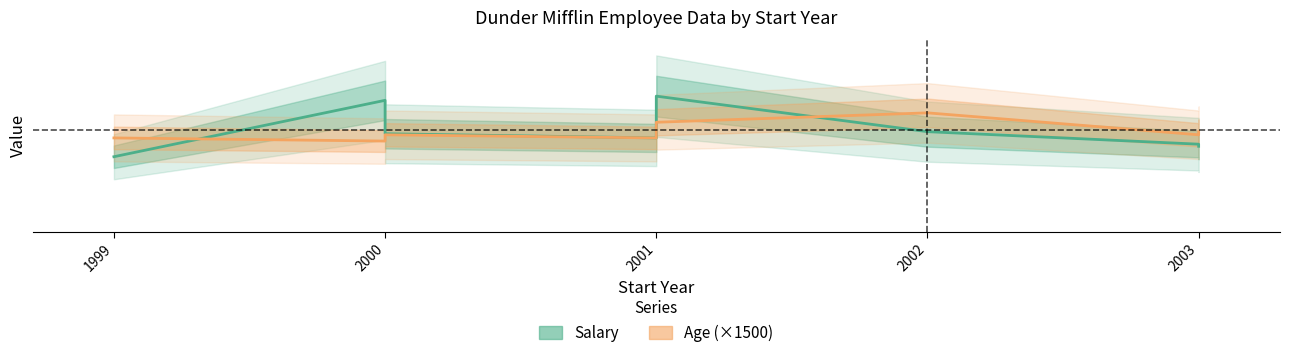

What is the value of the Salary point at the 6th from the left?

65000